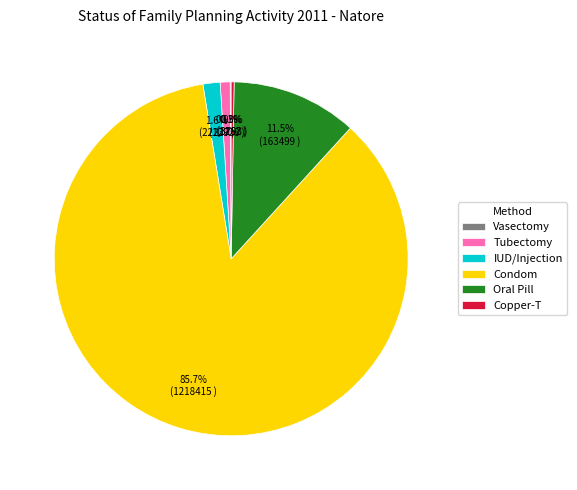

Which has a higher value, Oral Pill or IUD/Injection?

Oral Pill